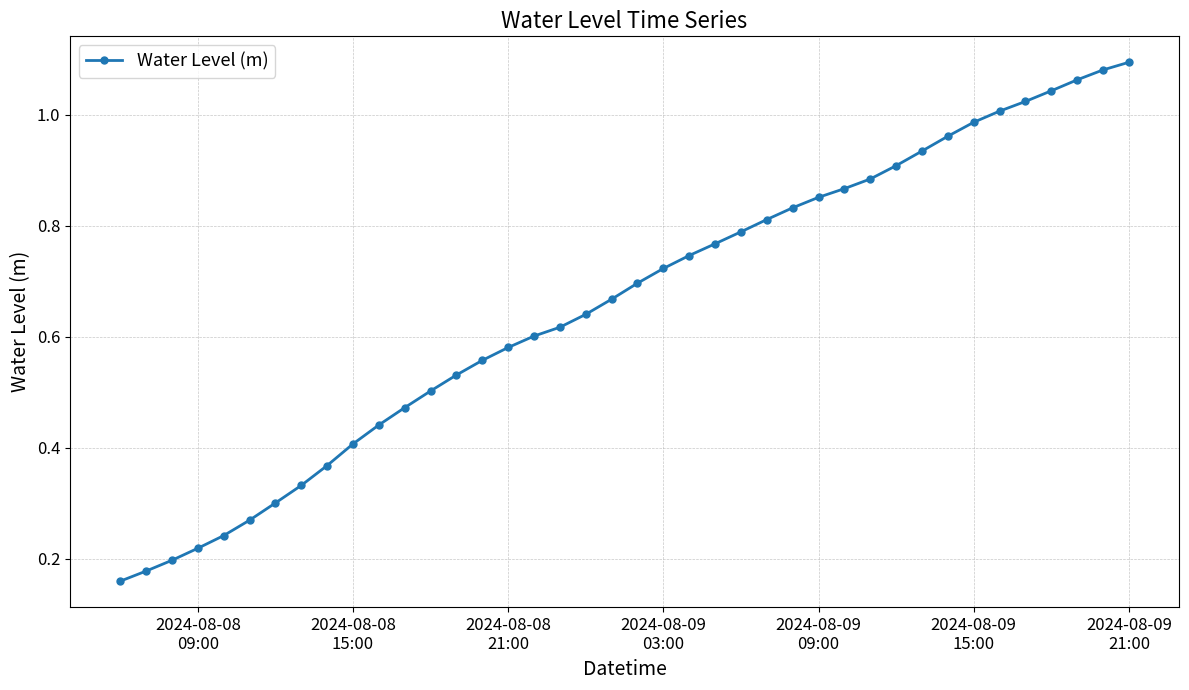

Reading right to left, extract all data points from this chart.

1.1	1.1	1.1	1.0	1.0	1.0	1.0	1.0	0.9	0.9	0.9	0.9	0.9	0.8	0.8	0.8	0.8	0.7	0.7	0.7	0.7	0.6	0.6	0.6	0.6	0.6	0.5	0.5	0.5	0.4	0.4	0.4	0.3	0.3	0.3	0.2	0.2	0.2	0.2	0.2